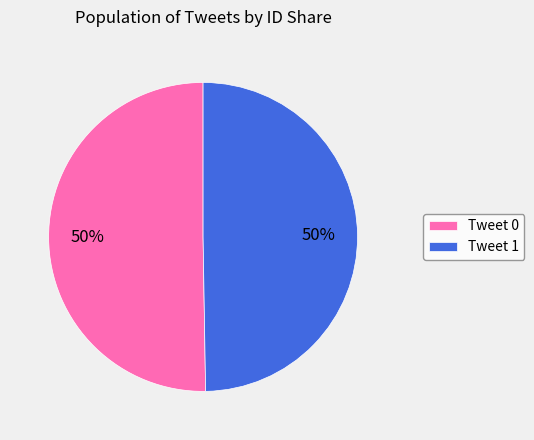

To the nearest percent, what is the average slice percentage?

50%